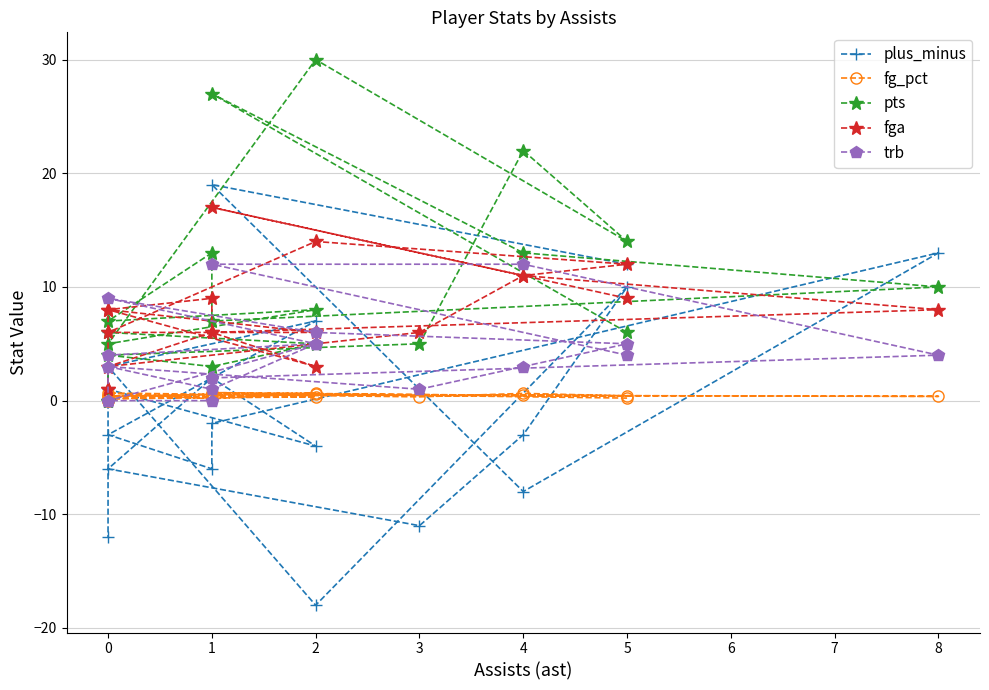

How many distinct data groups are displayed?

5